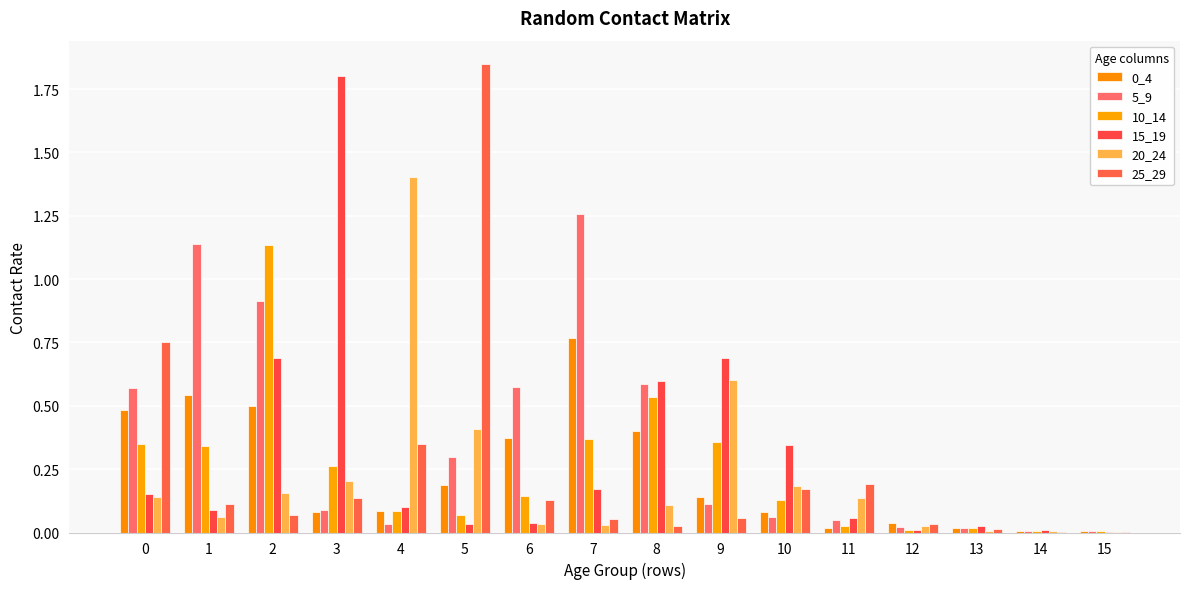

Count the number of categories in the chart.

16